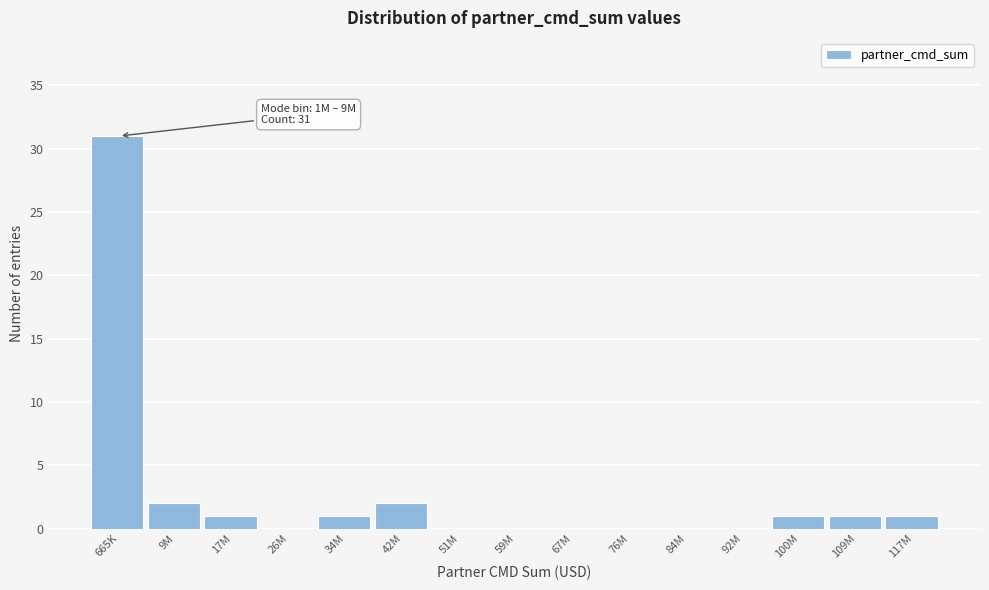

Reading left to right, list all the values displayed in this chart.

665K=31	9M=2	17M=1	26M=0	34M=1	42M=2	51M=0	59M=0	67M=0	76M=0	84M=0	92M=0	100M=1	109M=1	117M=1